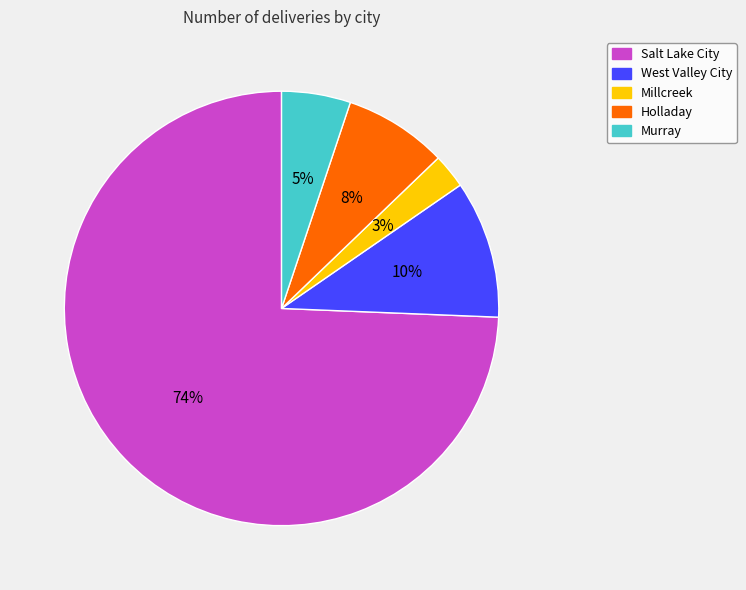

The Millcreek slice represents 3% of the pie. True or false?

True